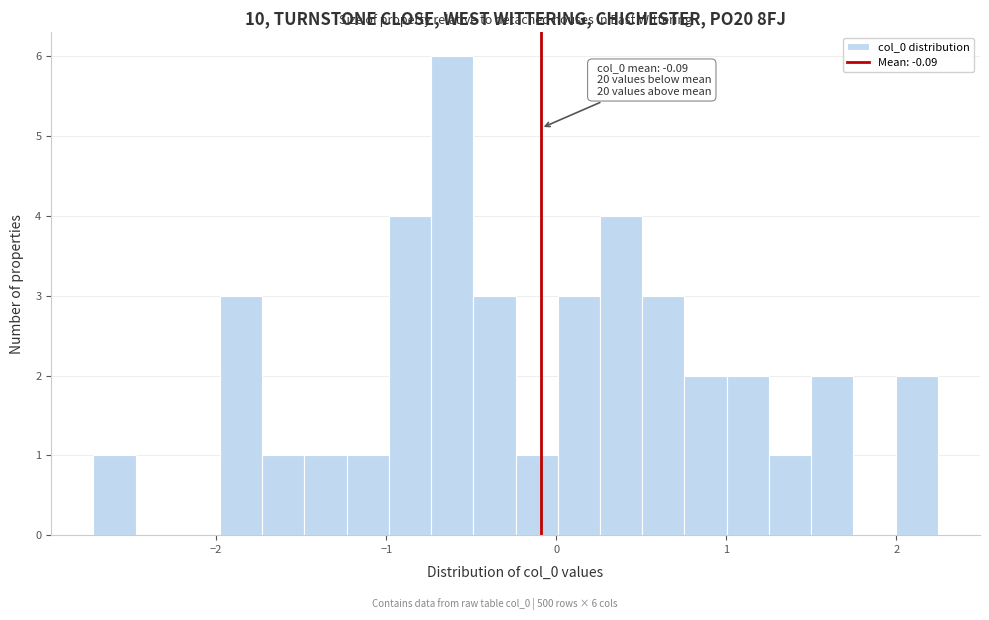

Around what value on the x-axis is the tallest bar? Give the approximate position of its centre, as read against the axis.

-0.6